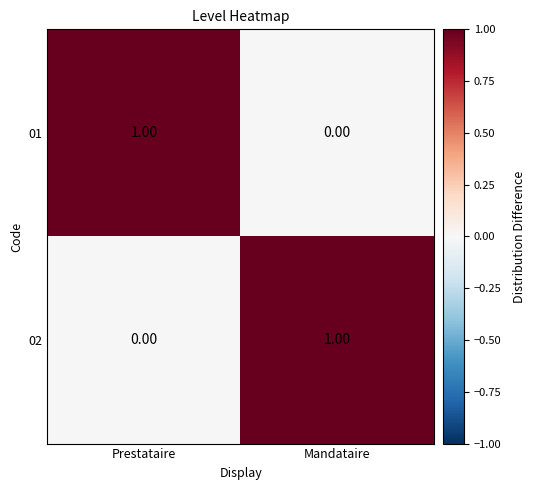

Which category has the highest value in the 02 series?

Mandataire